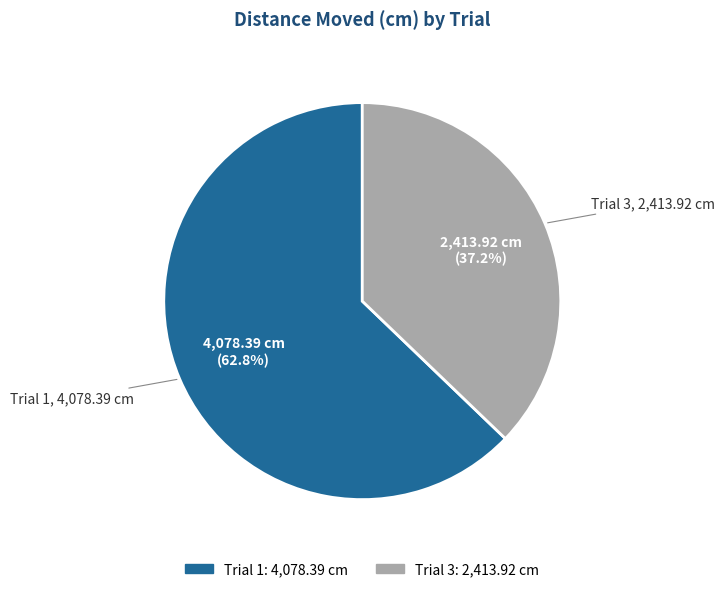

Rank the categories by value from lowest to highest.

Trial 3, Trial 1